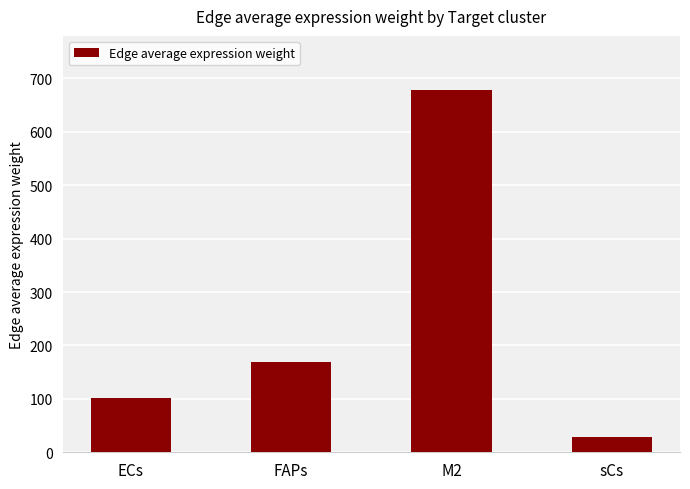

What is the ratio of the value at FAPs to the value at ECs?

1.7